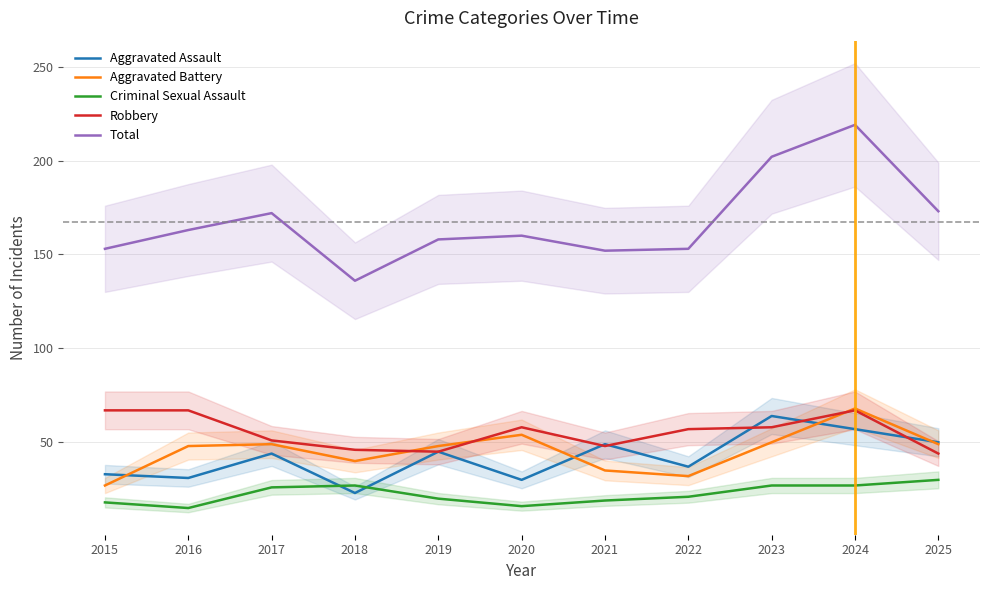

What is the minimum value for Criminal Sexual Assault?

15